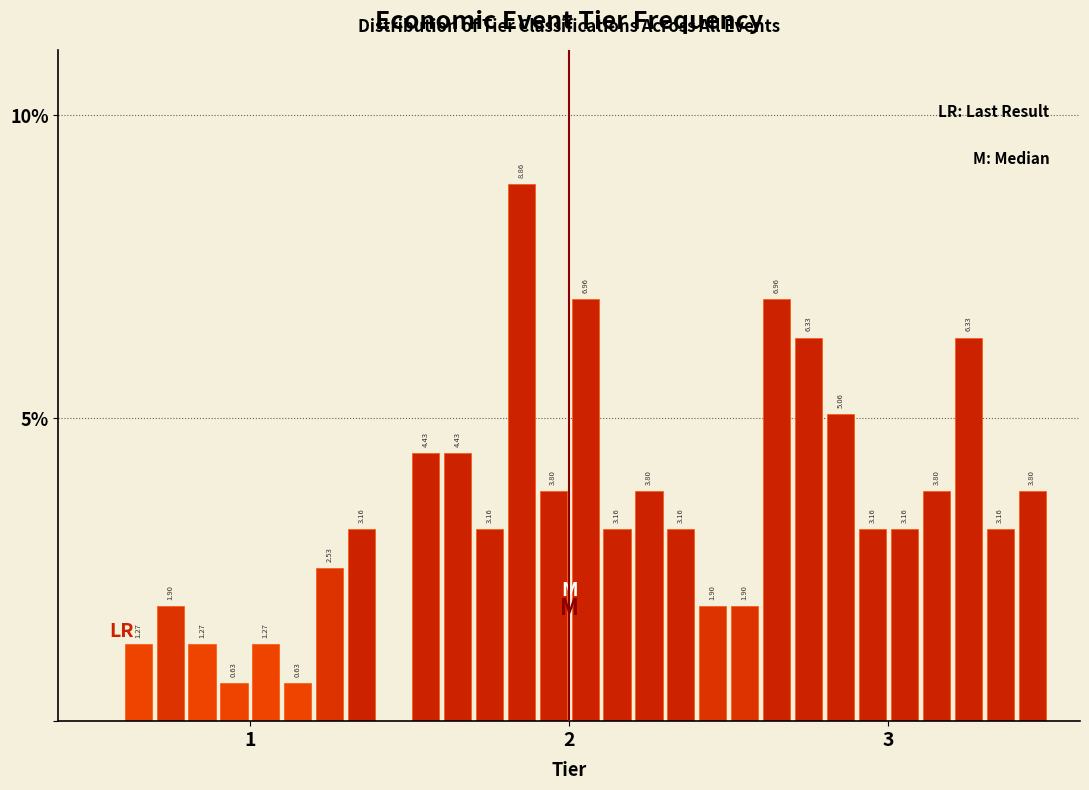

Around what value on the x-axis is the tallest bar? Give the approximate position of its centre, as read against the axis.

1.9